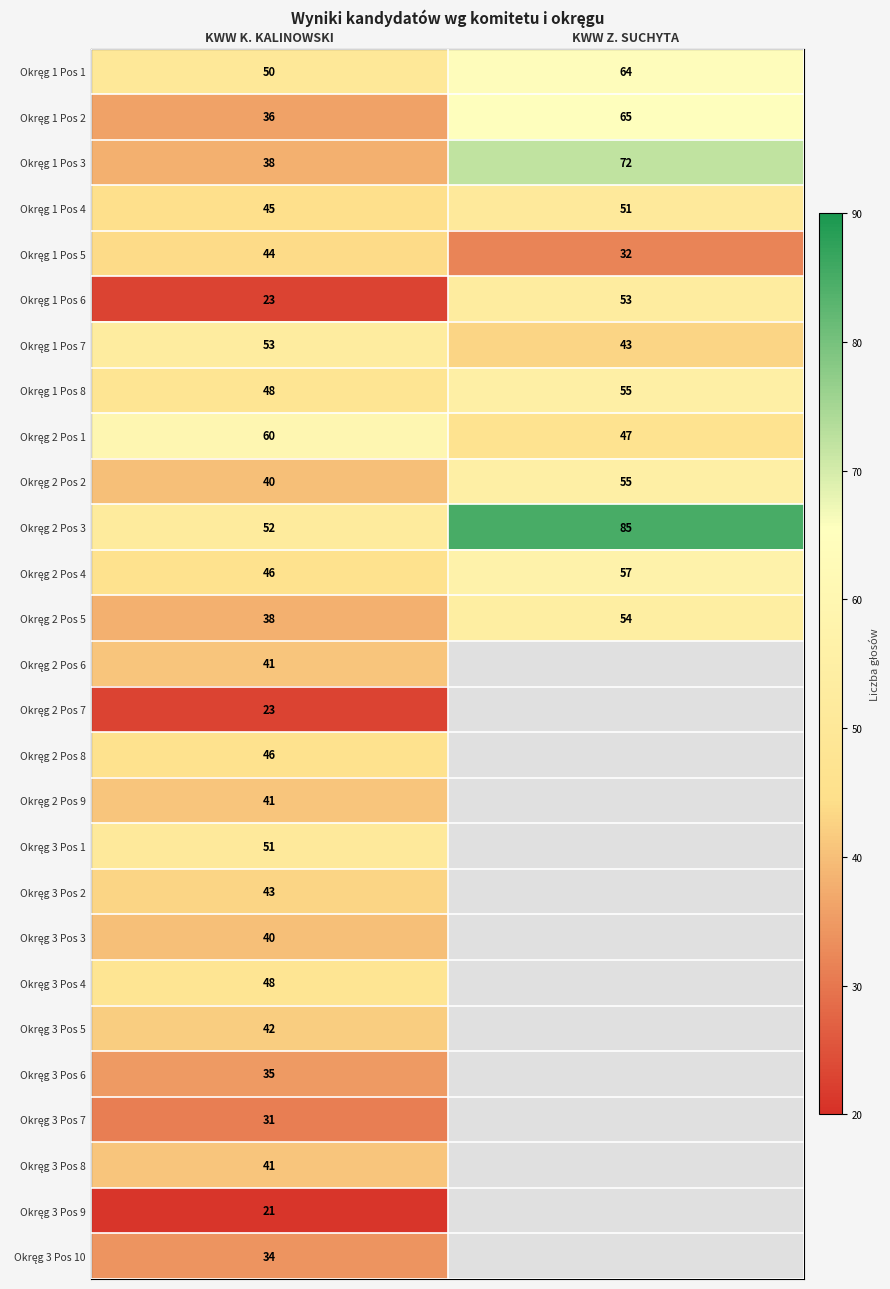

What is the total value across all series at KWW K. KALINOWSKI?

1110